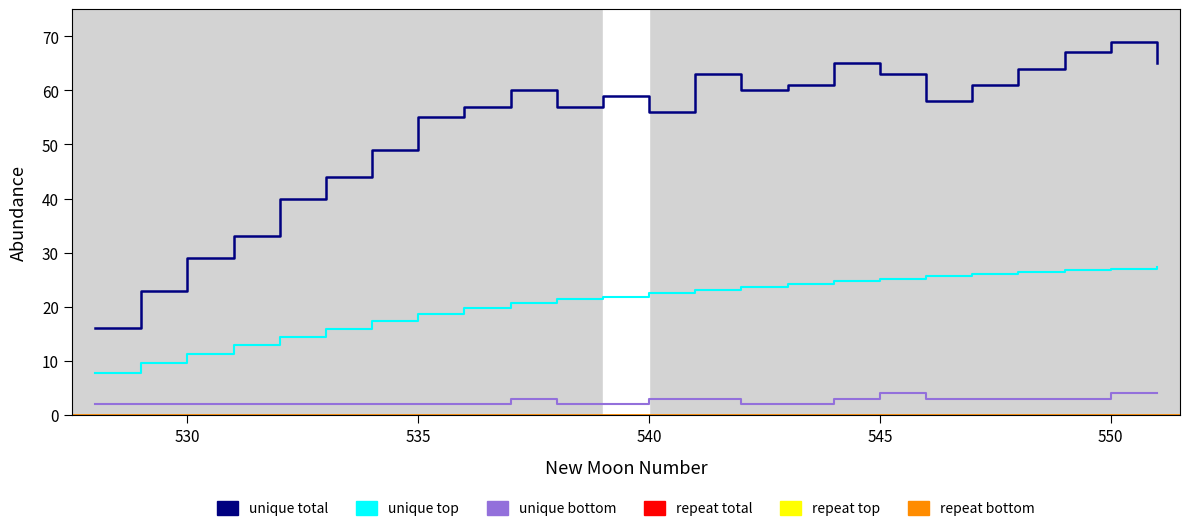

At how many categories does at least one series exceed 22?

23